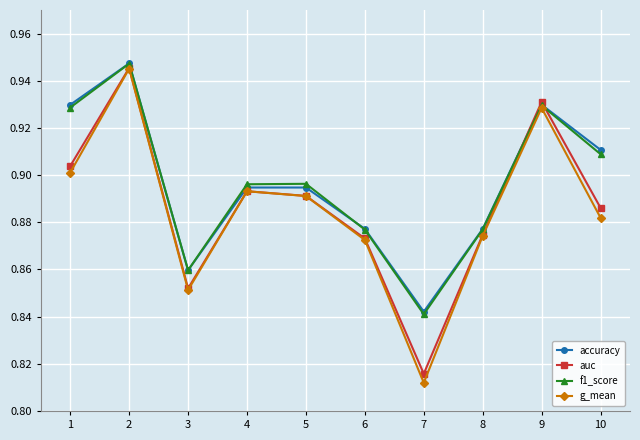

At which category does g_mean reach its first local valley?

3